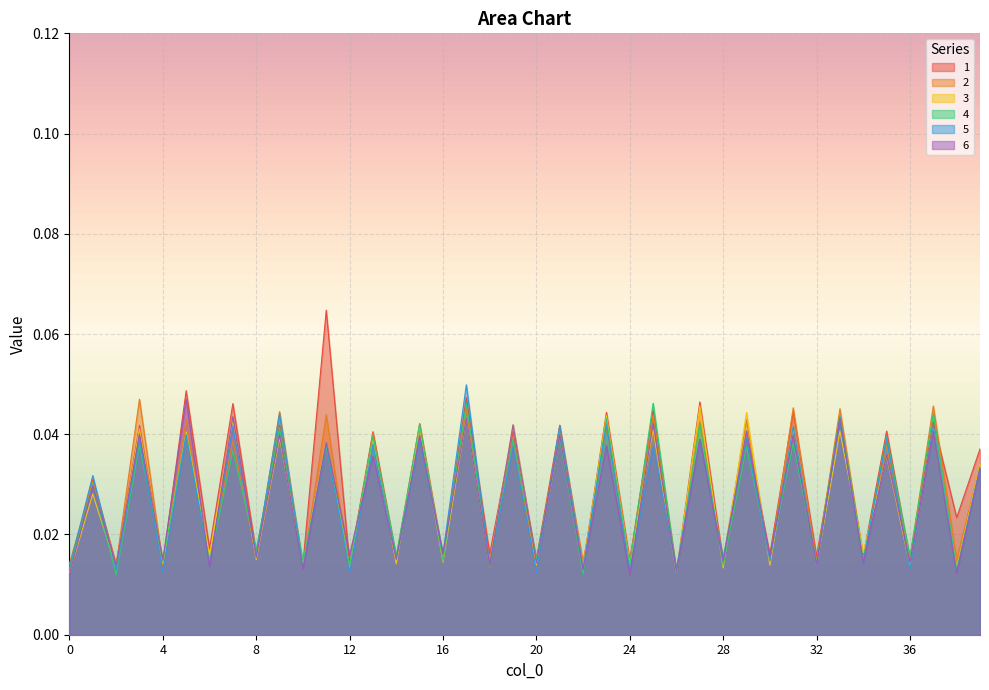

What is the difference between the maximum and minimum values in the 1 series?

0.1